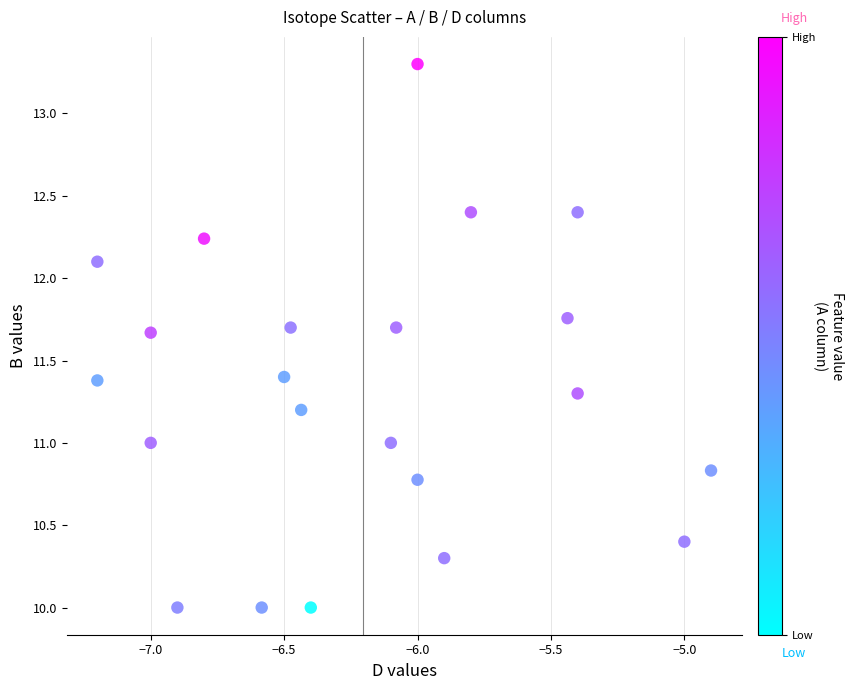

What is the range of X values (max minus min)?

2.3